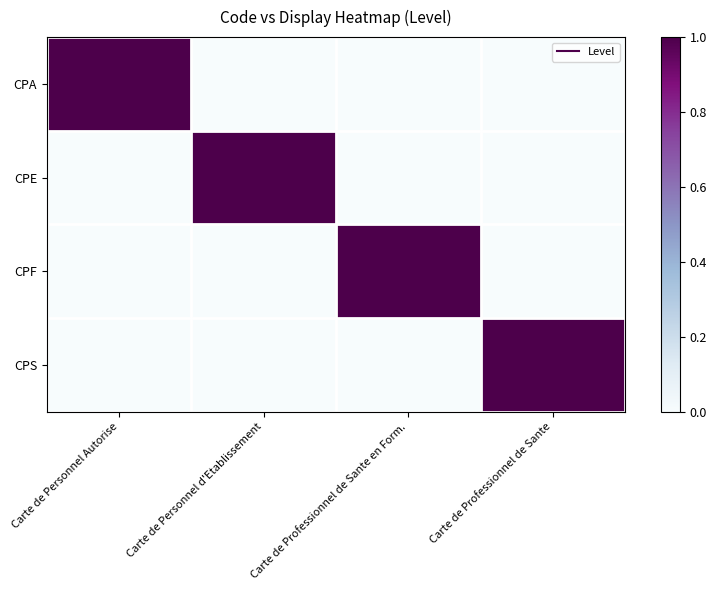

What is the total value across all series at Carte de Personnel d'Etablissement?

1